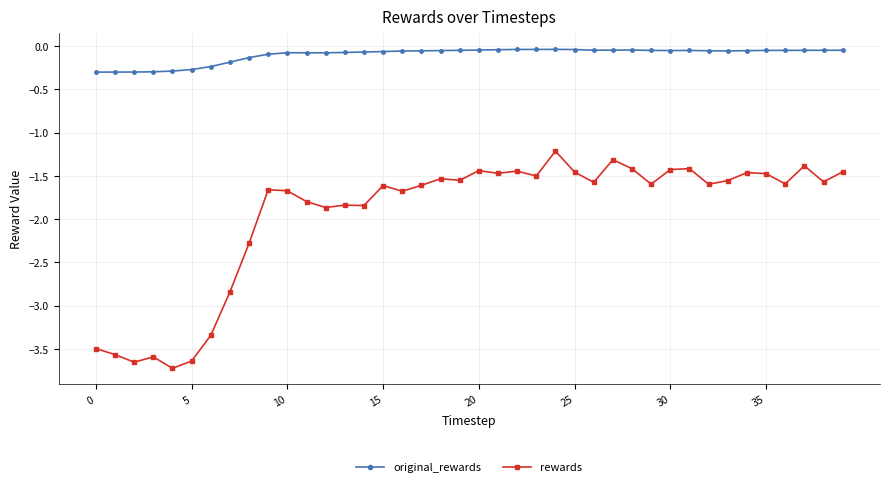

True or false: rewards has more than 2 points higher than both neighbors.

True